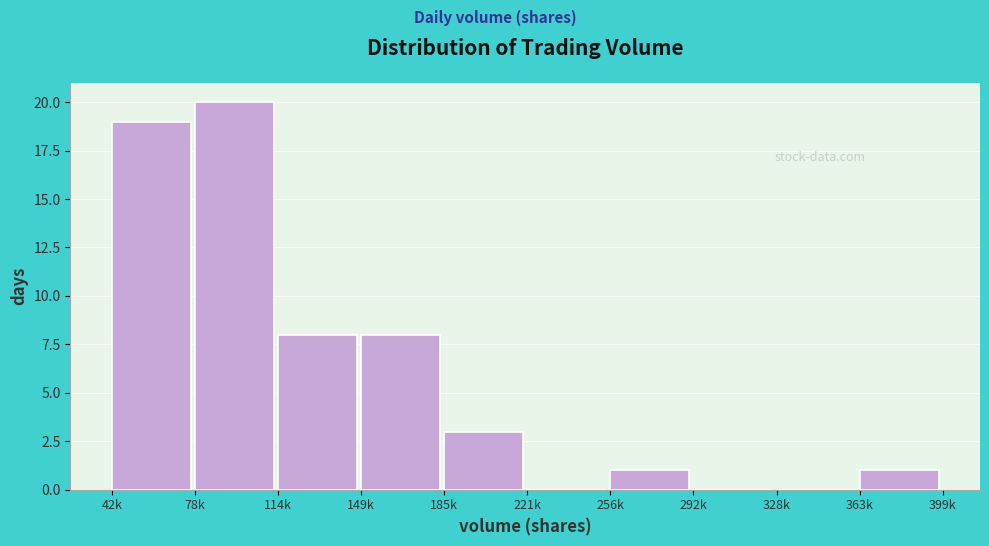

Reading left to right, transcribe all the data shown in this chart.

42k=19	78k=20	114k=8	149k=8	185k=3	221k=0	256k=1	292k=0	328k=0	363k=1